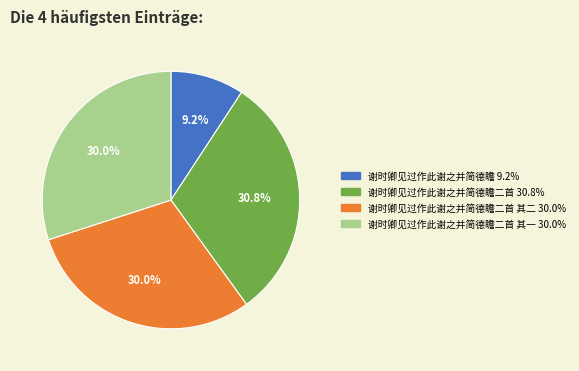

How many segments does this pie chart have?

4